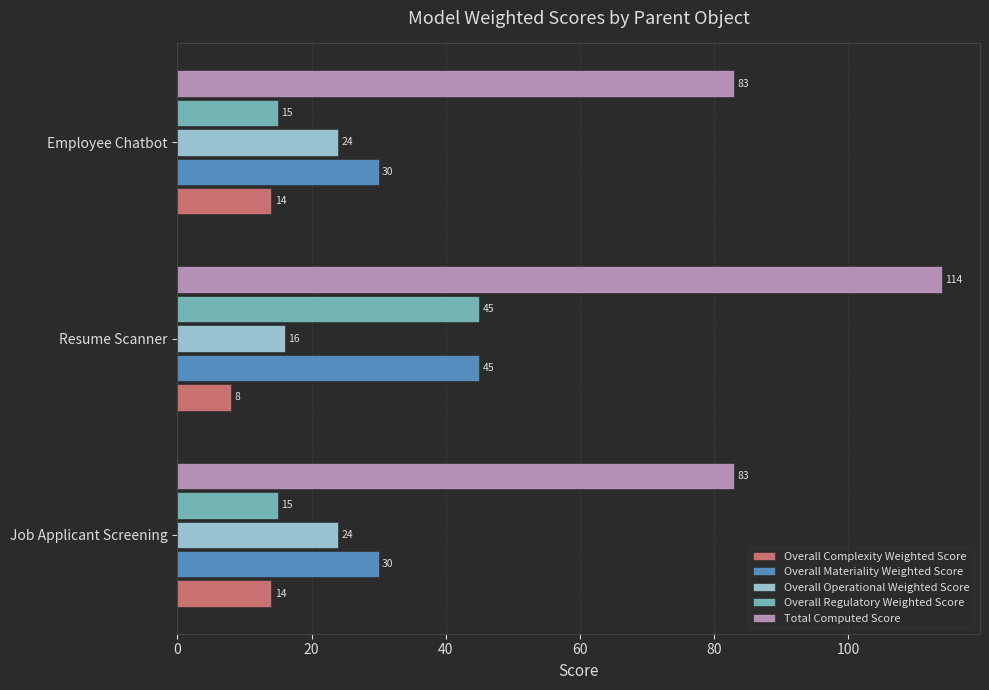

Which category has the highest value across all series?

Resume Scanner